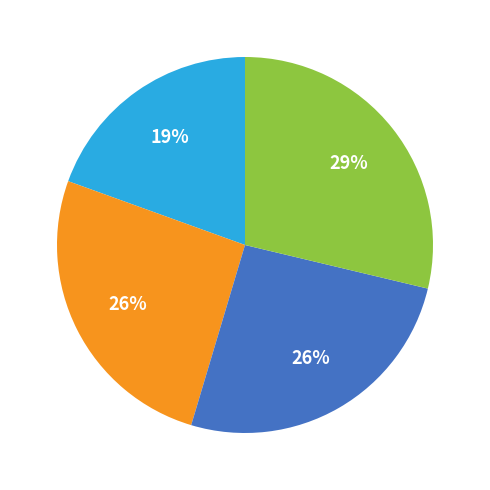

Does any single category account for the majority?

No